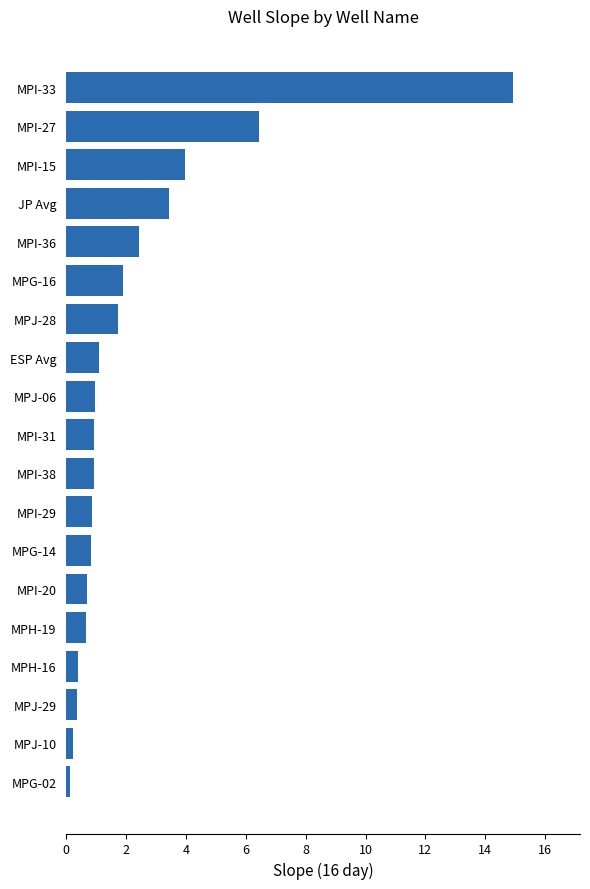

Between JP Avg and MPI-29, which is larger?

JP Avg